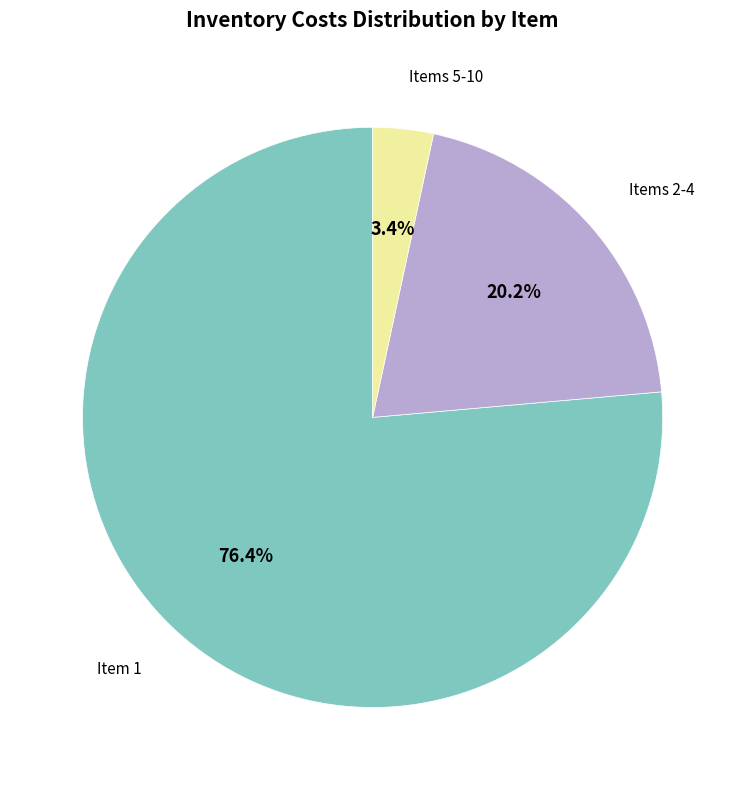

Is there a majority slice in this chart?

Yes